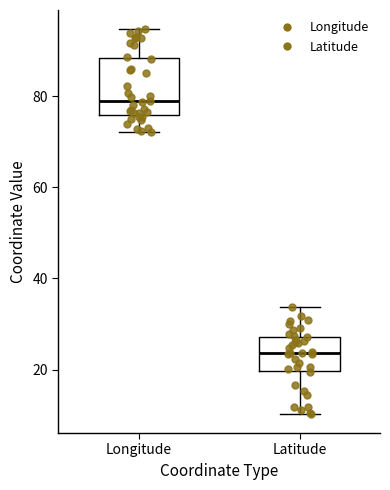

Reading left to right, read every box against the y-axis: the position of its median line, the range the box covers, and the ends of its whiskers. The values are not printed on the chart, so give them approximately, as read against the axis.

Longitude: median 78, box 76 to 88, whiskers 72 to 94
Latitude: median 24, box 20 to 28, whiskers 10 to 34